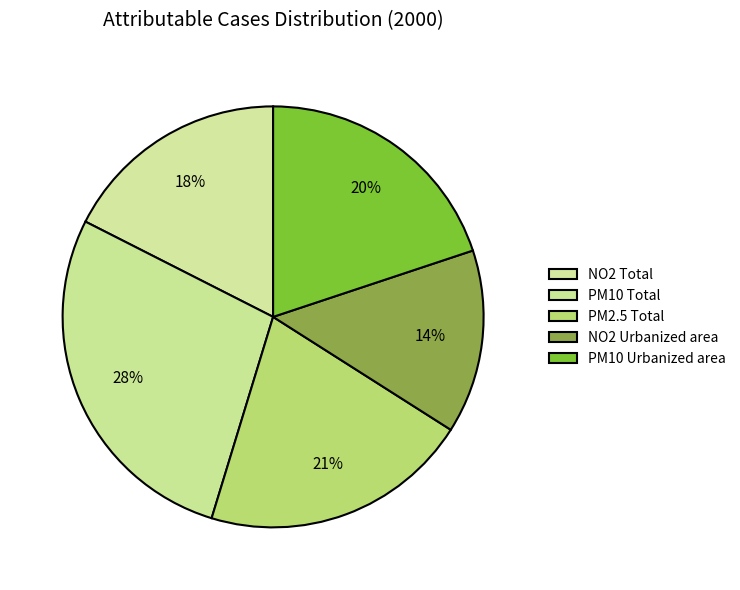

Rank the categories by value from highest to lowest.

PM10 Total, PM2.5 Total, PM10 Urbanized area, NO2 Total, NO2 Urbanized area